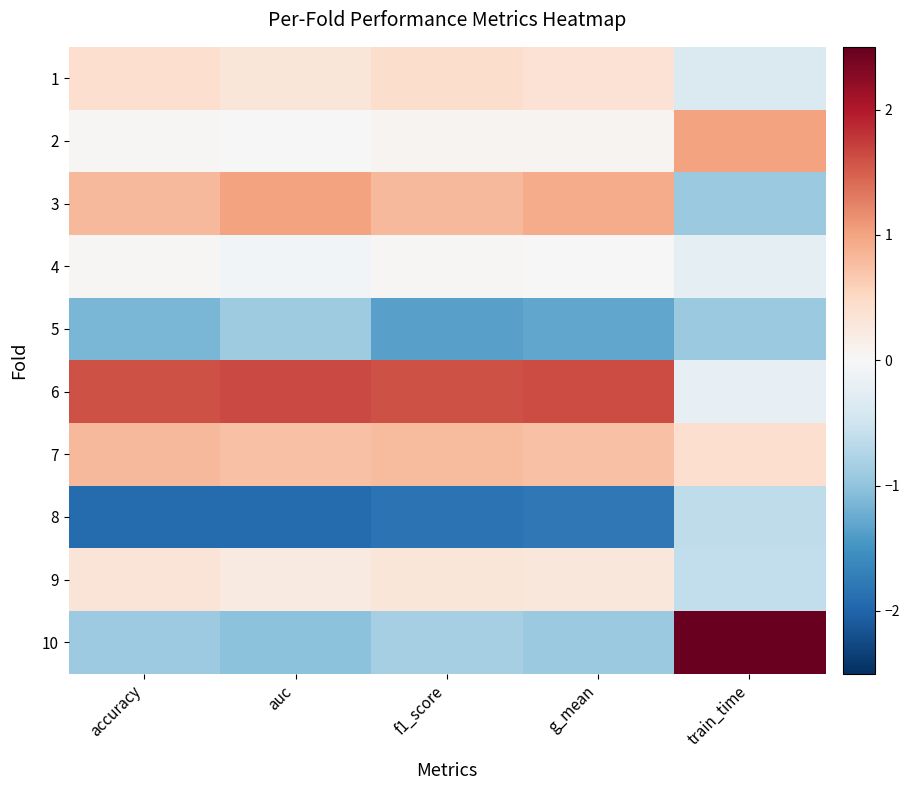

Between train_time and auc, which is larger?

auc